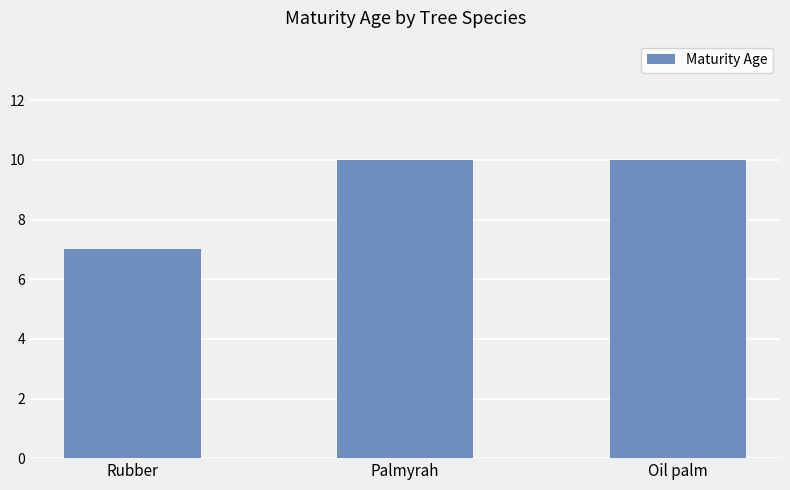

How many series are shown in this chart?

1